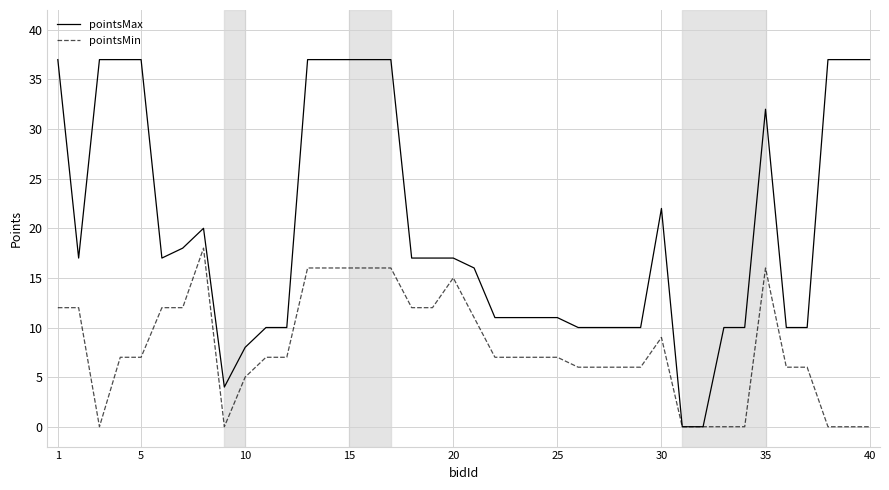

List the series in order of their peak value, lowest first.

pointsMin, pointsMax